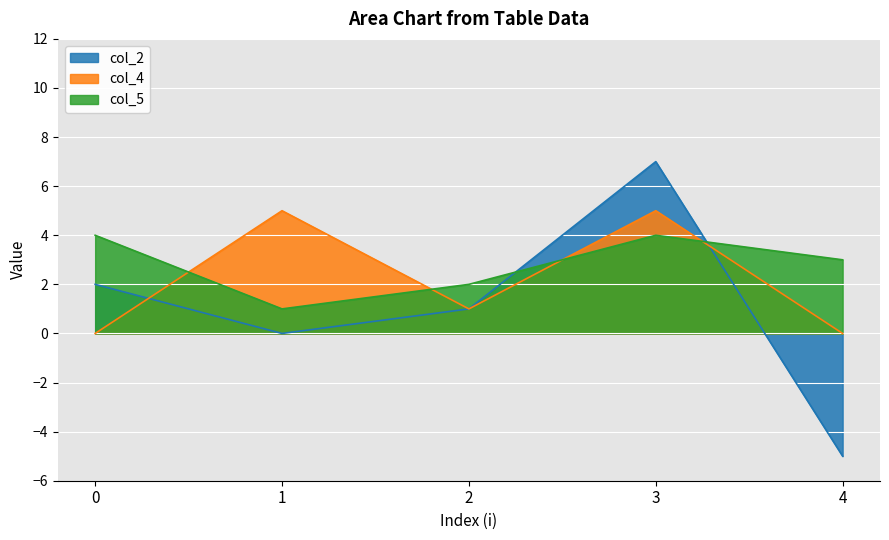

Rank the series at 1 from highest to lowest value.

col_4, col_5, col_2